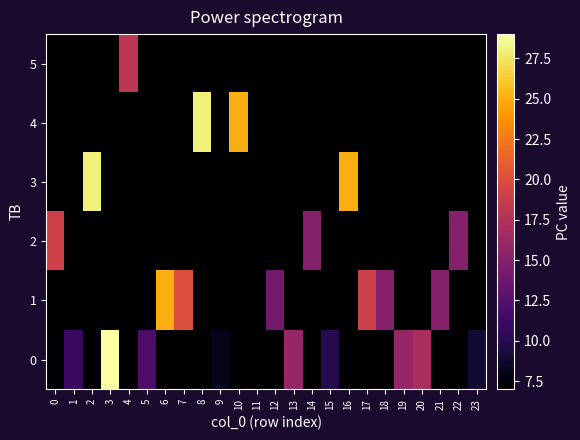

What is the total value across all series at 16?

60